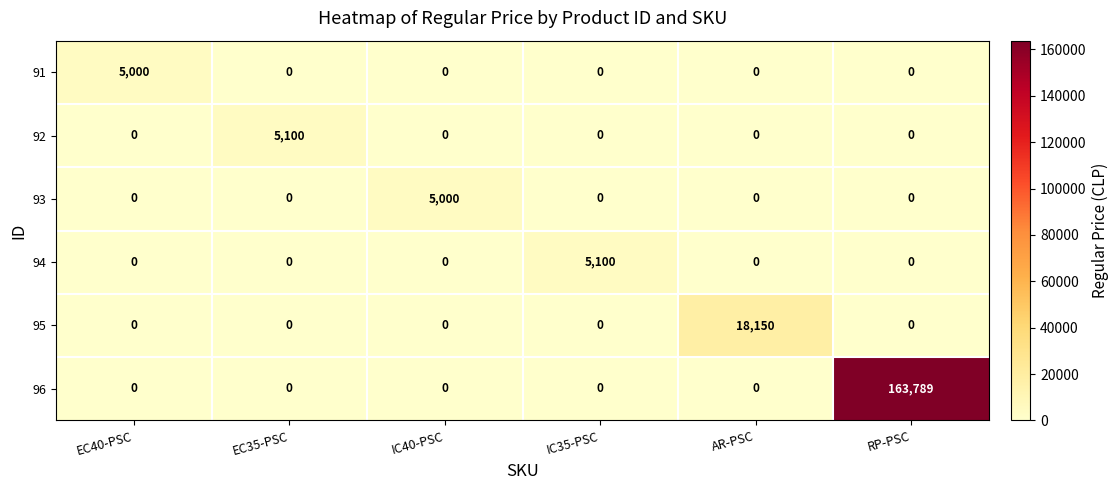

What is the difference between the highest and lowest values at AR-PSC?

18150